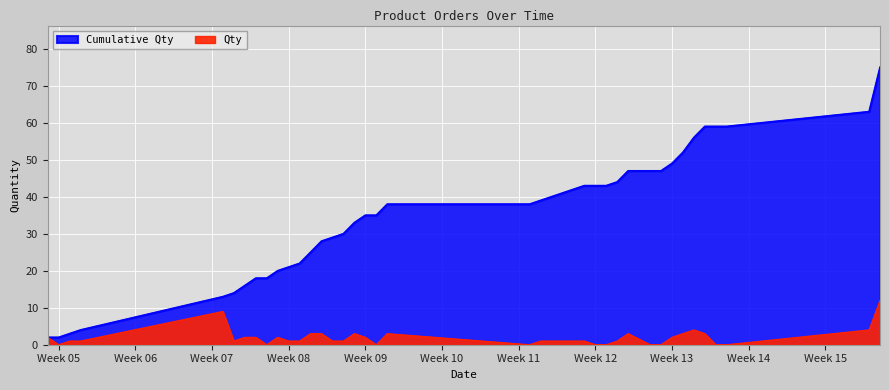

What is the average value of the Cumulative Qty series?

35